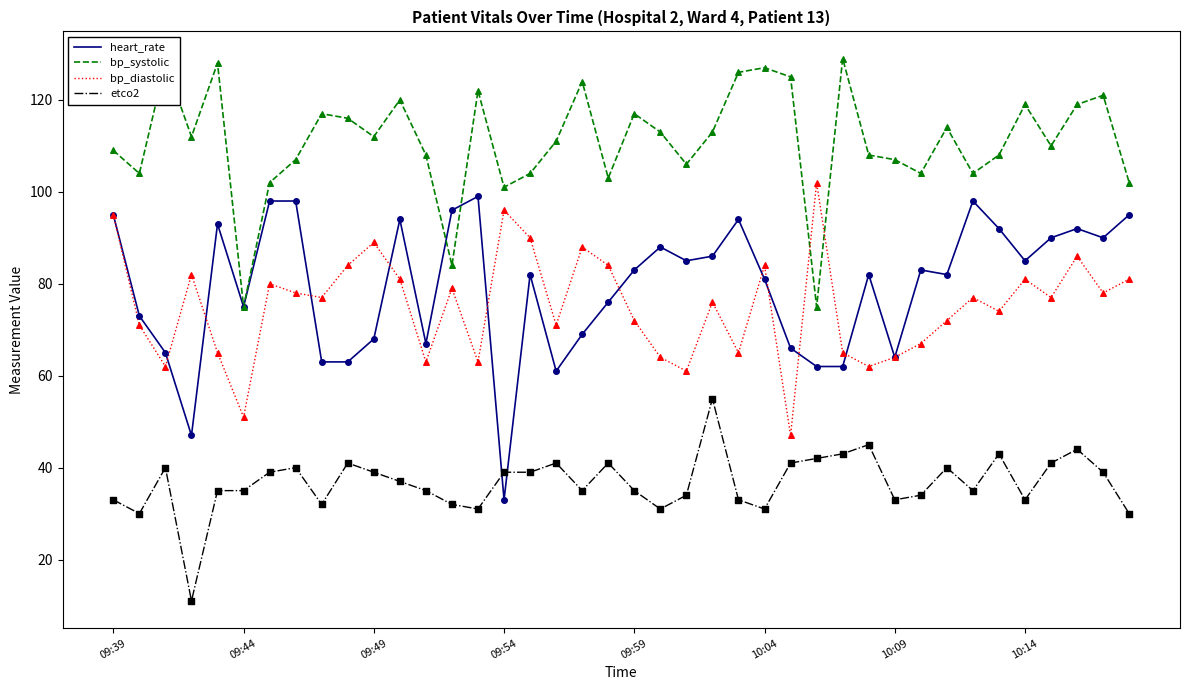

Which series has the largest range (max minus min)?

heart_rate